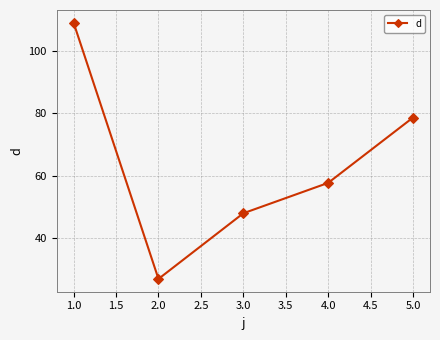

True or false: the data has more than 1 interior local peaks.

False